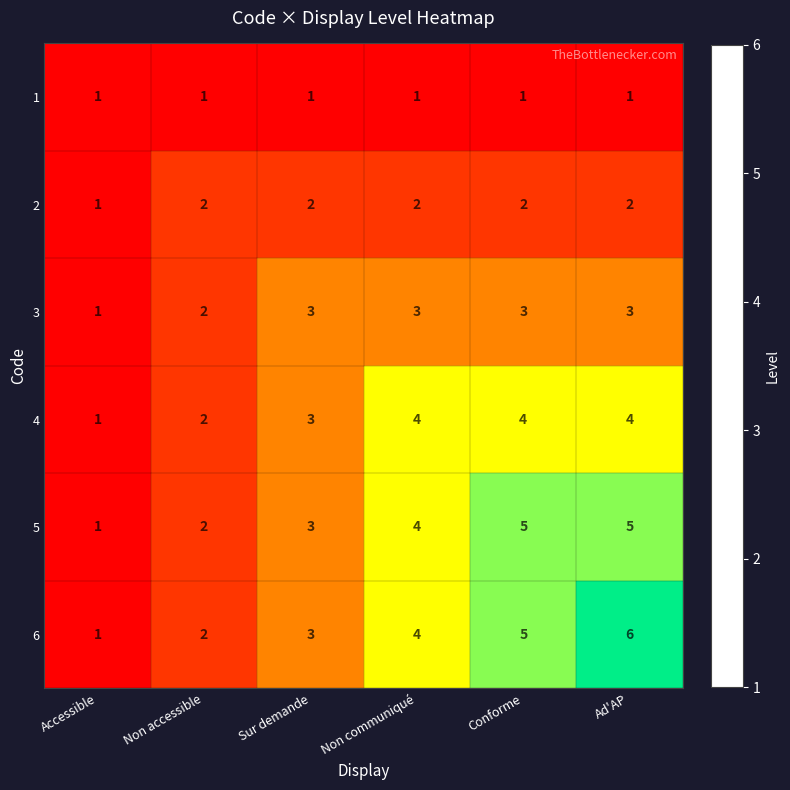

Which series has the largest total across all categories?

6